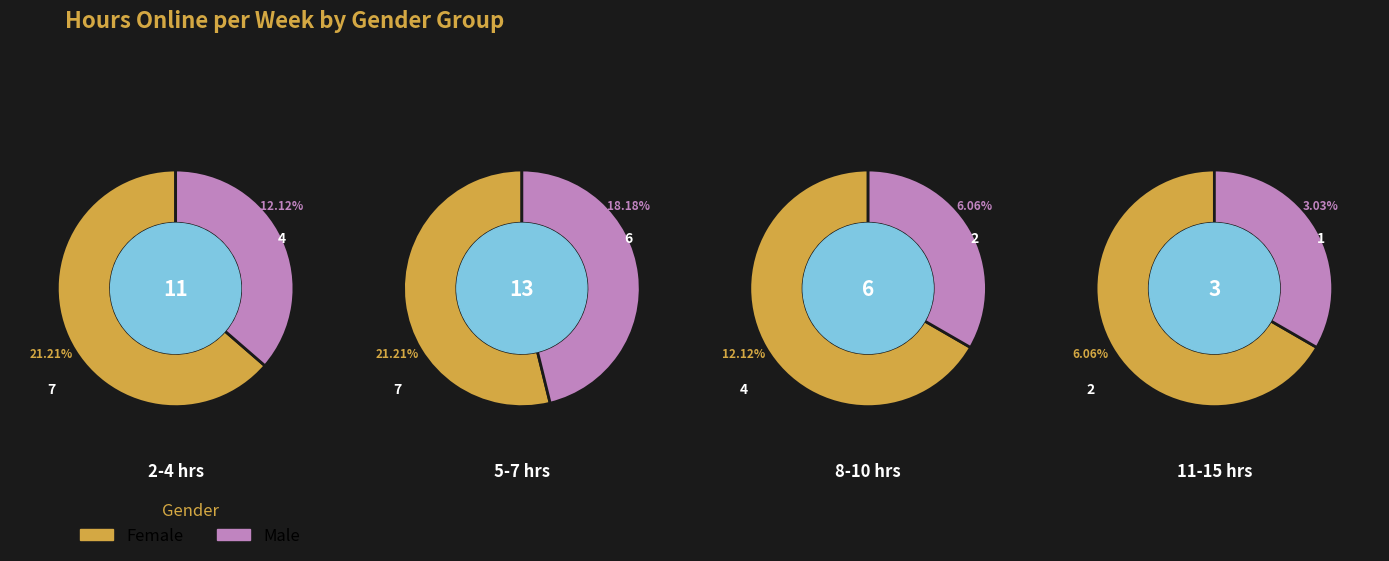

Is 3 the majority of the pie?

No